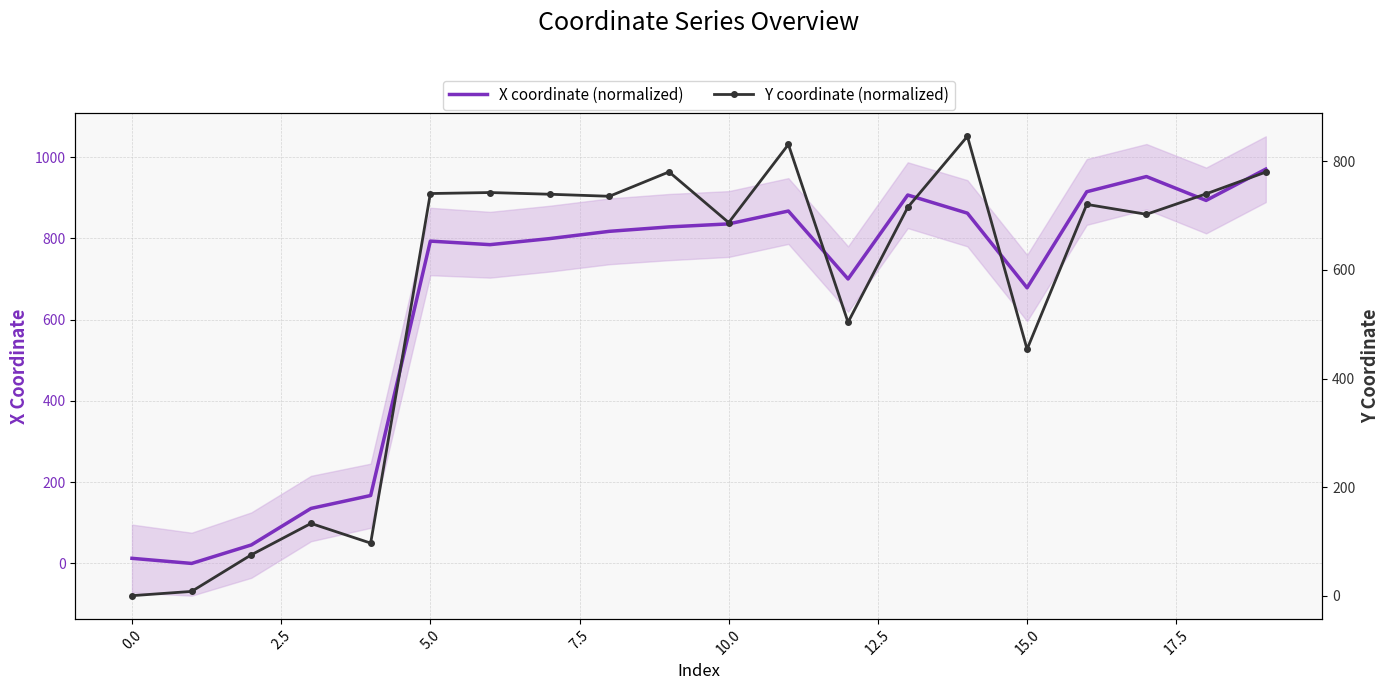

True or false: X coordinate (normalized) and Y coordinate (normalized) cross at least once.

True